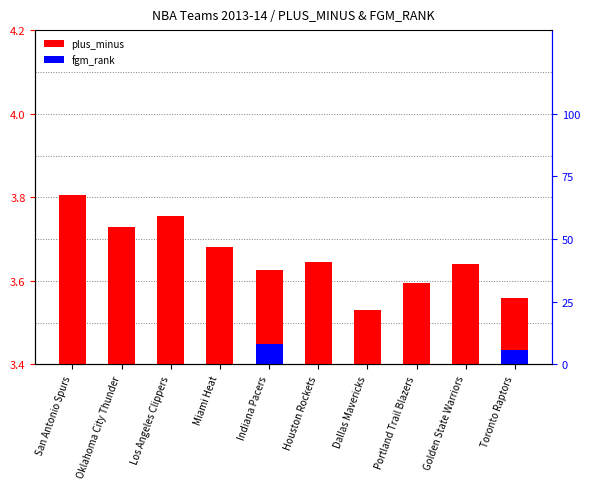

What position from the right is Toronto Raptors?

1